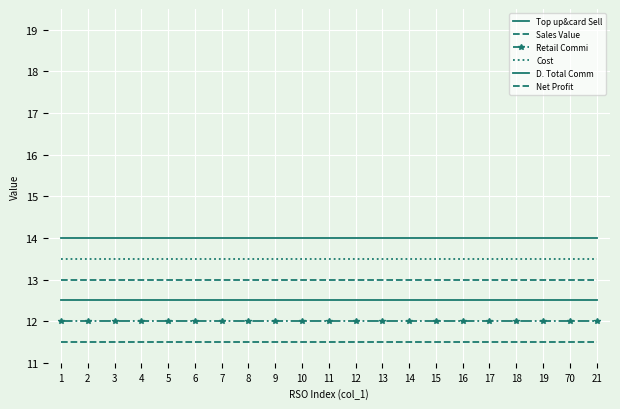

Which series has the widest spread of values?

Top up&card Sell